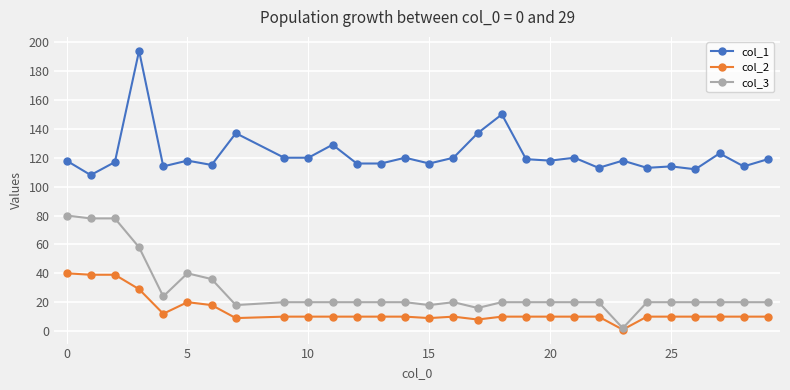

Reading right to left, what are all the values shown in this chart?

col_1: 119.0	114.0	123.0	112.0	114.0	113.0	118.0	113.0	120.0	118.0	119.0	150.0	137.0	120.0	116.0	120.0	116.0	116.0	129.0	120.0	120.0	137.0	115.0	118.0	114.0	194.0	117.0	108.0	118.0
col_2: 10.0	10.0	10.0	10.0	10.0	10.0	1.0	10.0	10.0	10.0	10.0	10.0	8.0	10.0	9.0	10.0	10.0	10.0	10.0	10.0	10.0	9.0	18.0	20.0	12.0	29.0	39.0	39.0	40.0
col_3: 20.0	20.0	20.0	20.0	20.0	20.0	2.0	20.0	20.0	20.0	20.0	20.0	16.0	20.0	18.0	20.0	20.0	20.0	20.0	20.0	20.0	18.0	36.0	40.0	24.0	58.0	78.0	78.0	80.0